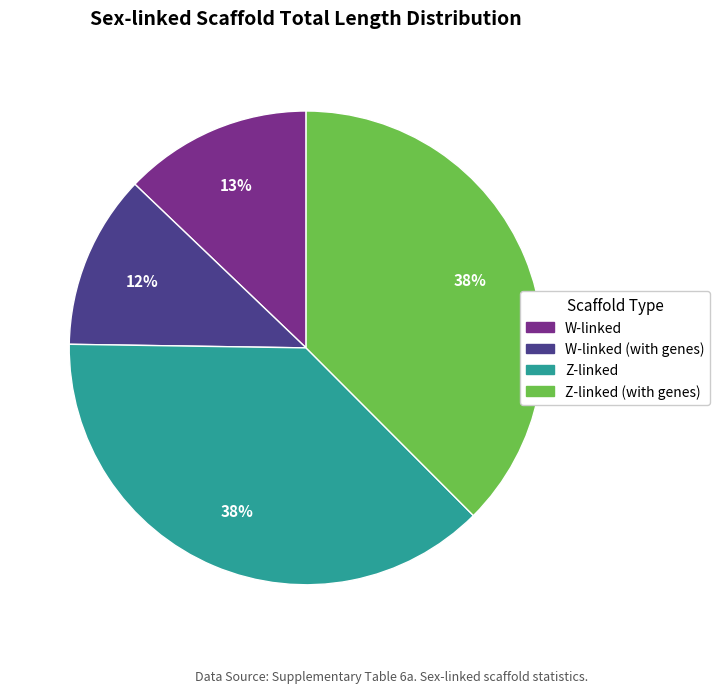

Is there a majority slice in this chart?

No